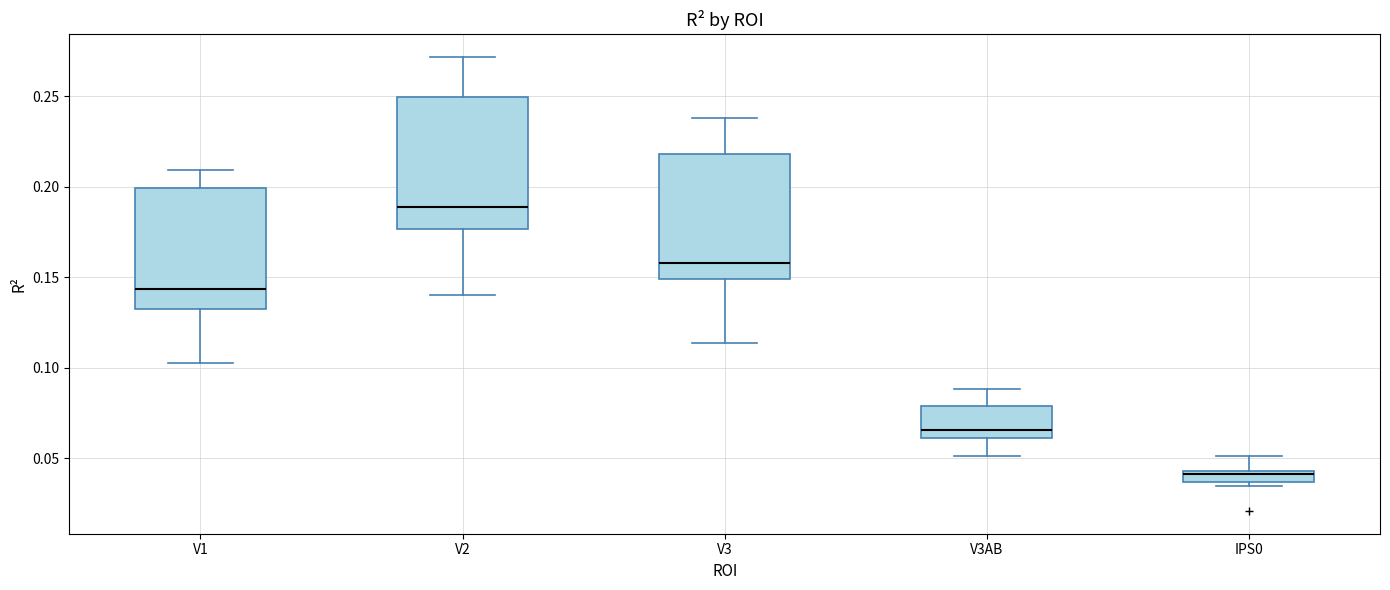

Which box's median line is the highest?

V2